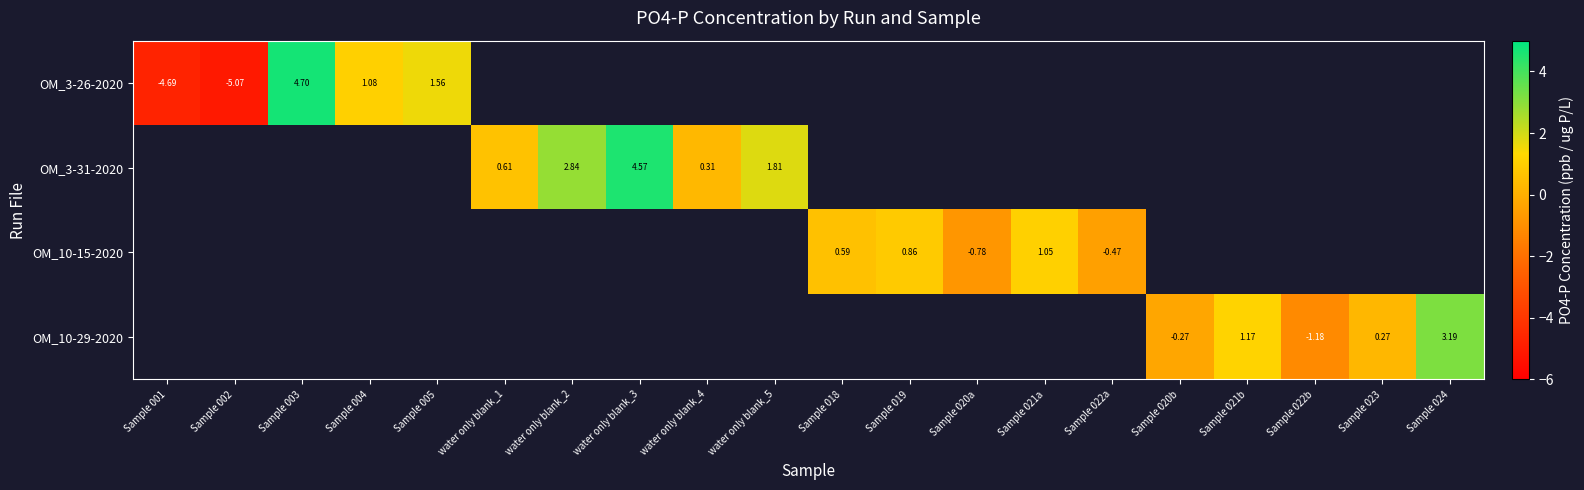

Count the number of categories in the chart.

20